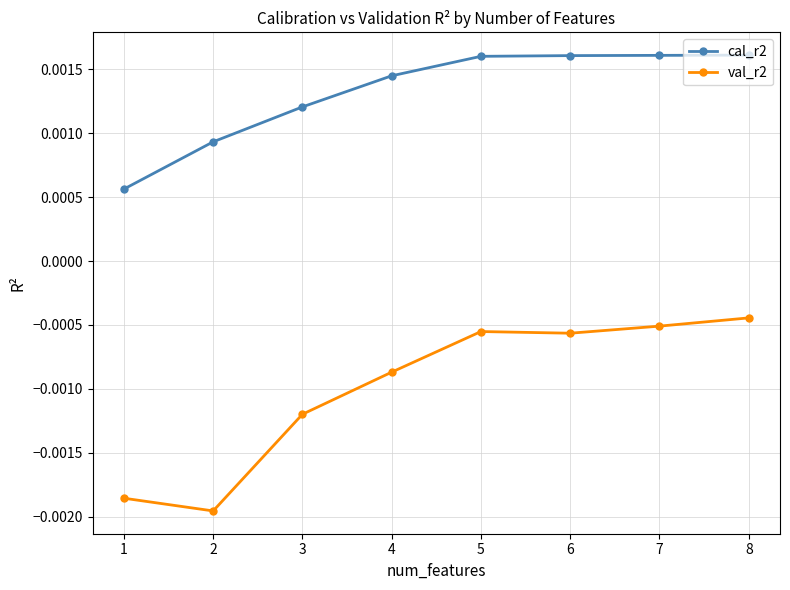

At which category is the sum across all series the highest?

8